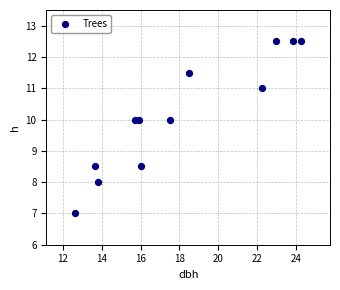

What is the range of Y values (max minus min)?

5.5